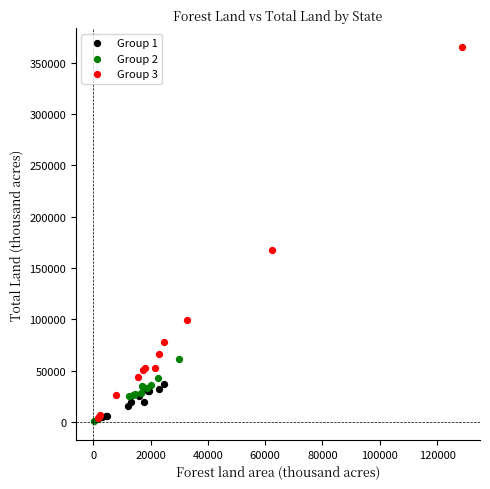

What are all the series names shown in the legend?

Group 1, Group 2, Group 3